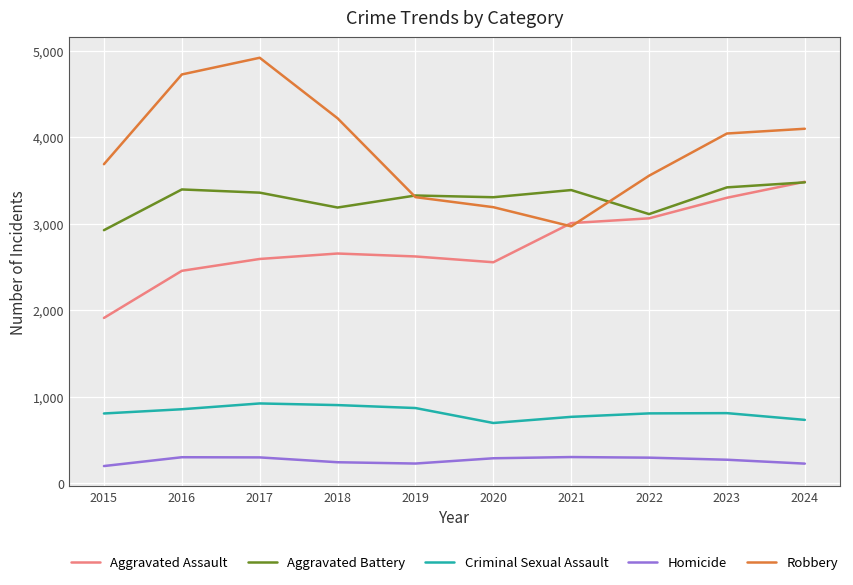

What value does the Aggravated Battery series have at 2015?

2925